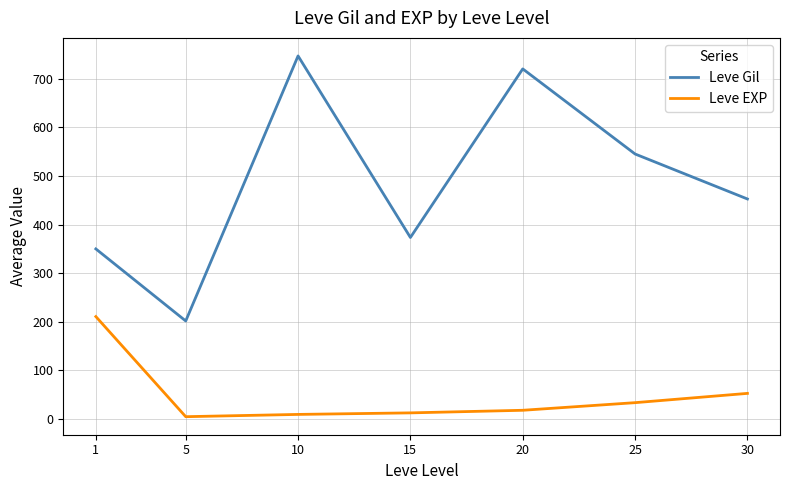

Which series has the largest range (max minus min)?

Leve Gil